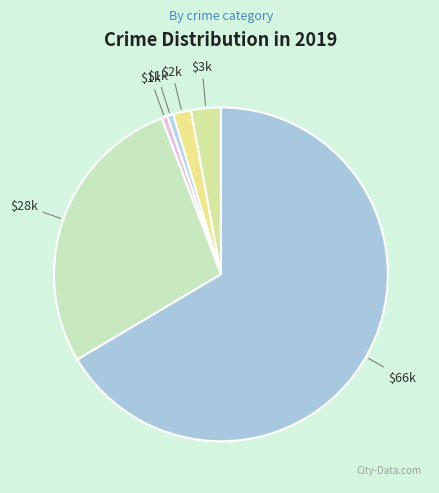

Is there any slice that represents more than half of the pie?

Yes